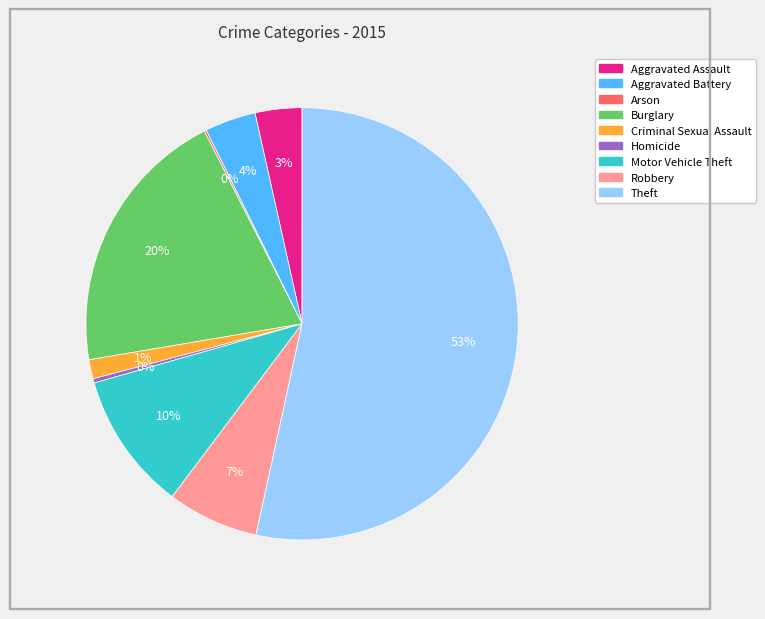

True or false: Aggravated Assault accounts for 18% of the total.

False